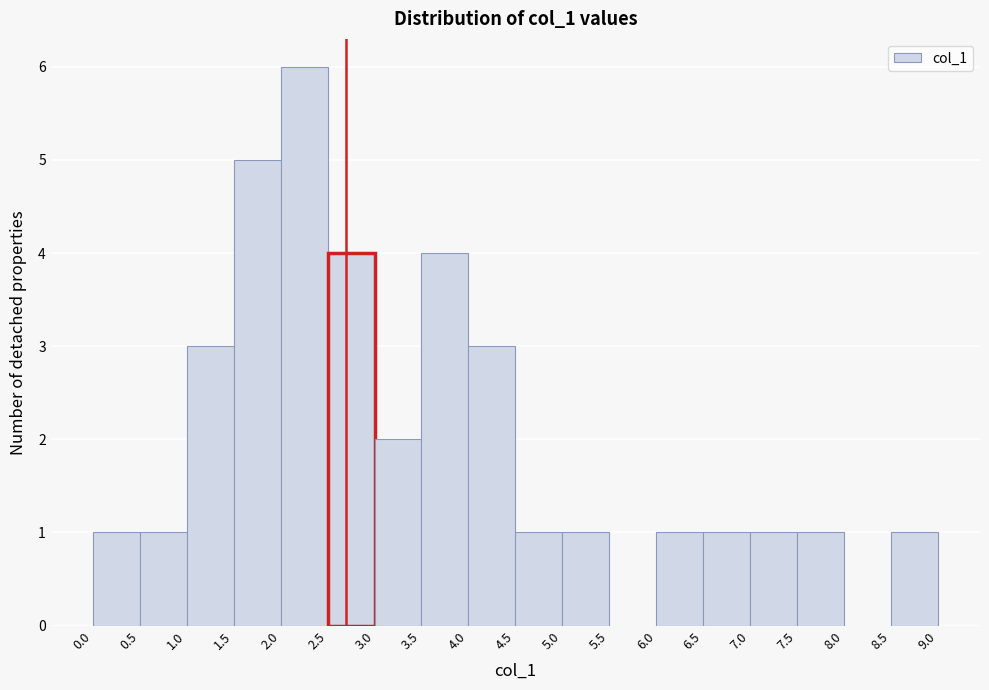

Reading left to right, list every bar in this chart as the range it spans on the x-axis followed by its height. The values are not printed on the chart, so give them approximately, as read against the axis.

0.0 to 0.5: 1
0.5 to 1.0: 1
1.0 to 1.5: 3
1.5 to 2.0: 5
2.0 to 2.5: 6
2.5 to 3.0: 4
3.0 to 3.5: 2
3.5 to 4.0: 4
4.0 to 4.5: 3
4.5 to 5.0: 1
5.0 to 5.5: 1
5.5 to 6.0: 0
6.0 to 6.5: 1
6.5 to 7.0: 1
7.0 to 7.5: 1
7.5 to 8.0: 1
8.0 to 8.5: 0
8.5 to 9.0: 1